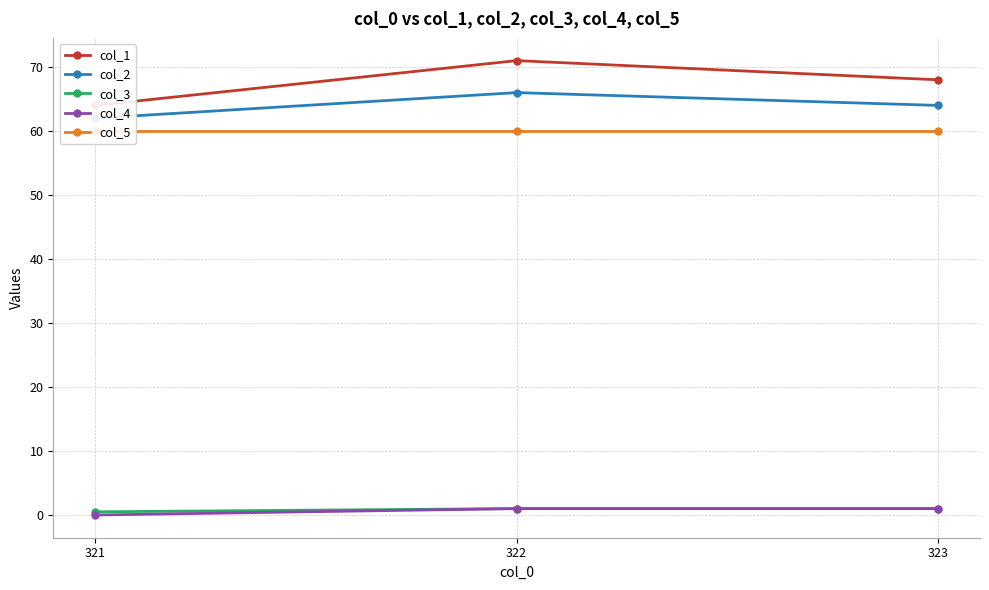

Is it true that col_4 equals 0.3 at 323?

False